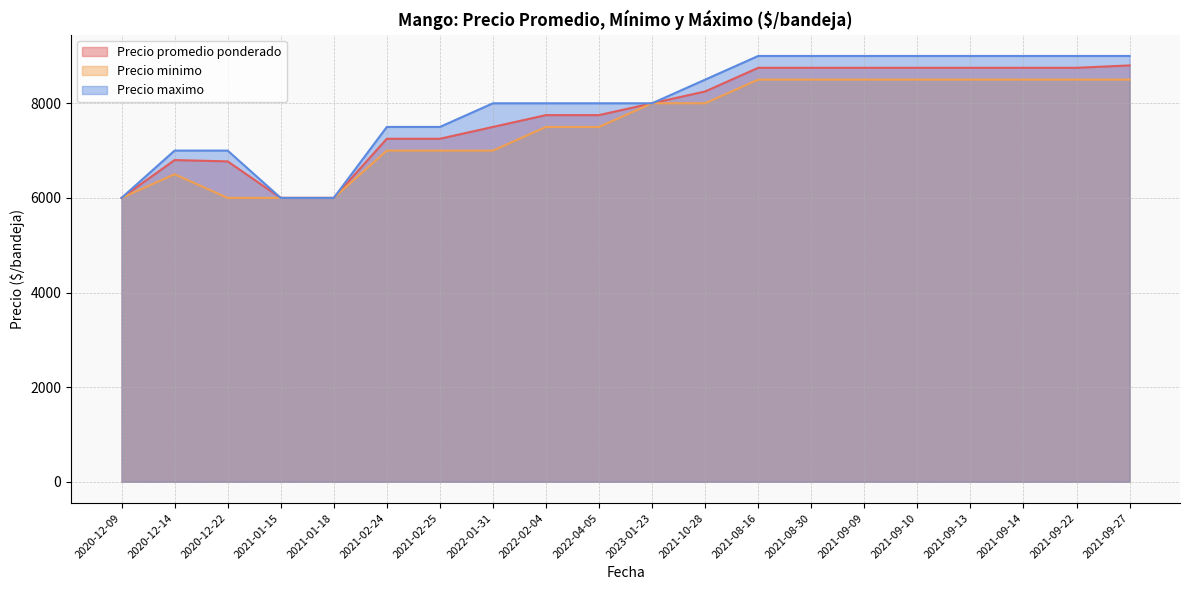

Is it true that Precio minimo equals 12000 at 2021-09-09?

False